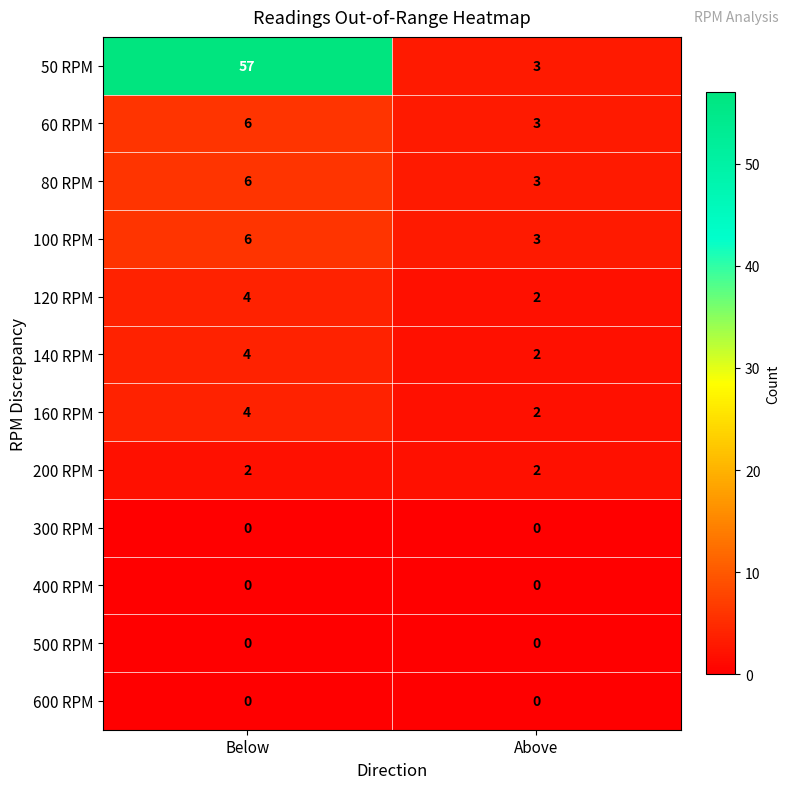

What is the total value across all series at Above?

20